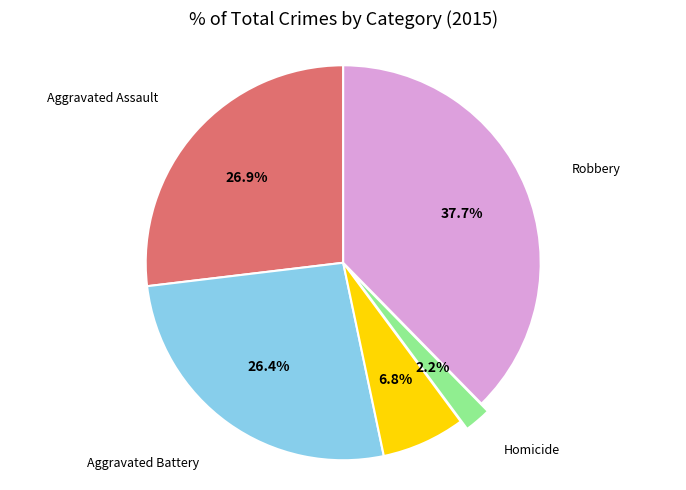

True or false: Criminal Sexual Assault accounts for 7% of the total.

True